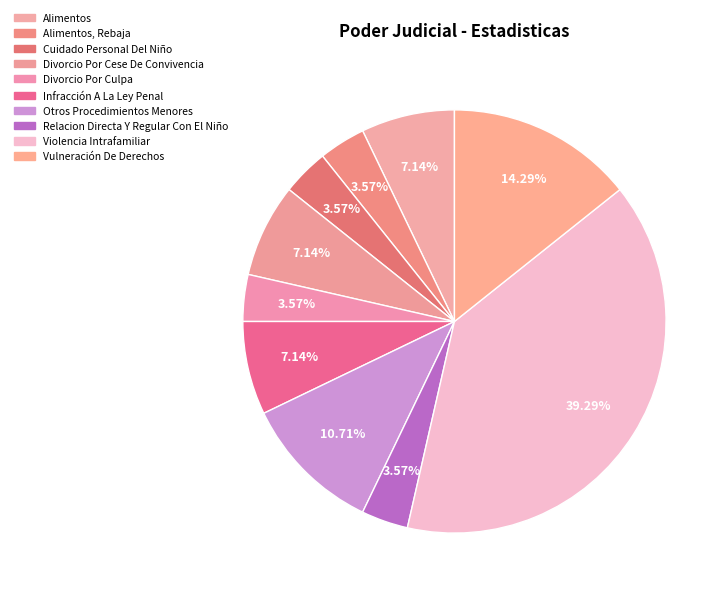

The Vulneración De Derechos slice represents 14% of the pie. True or false?

True